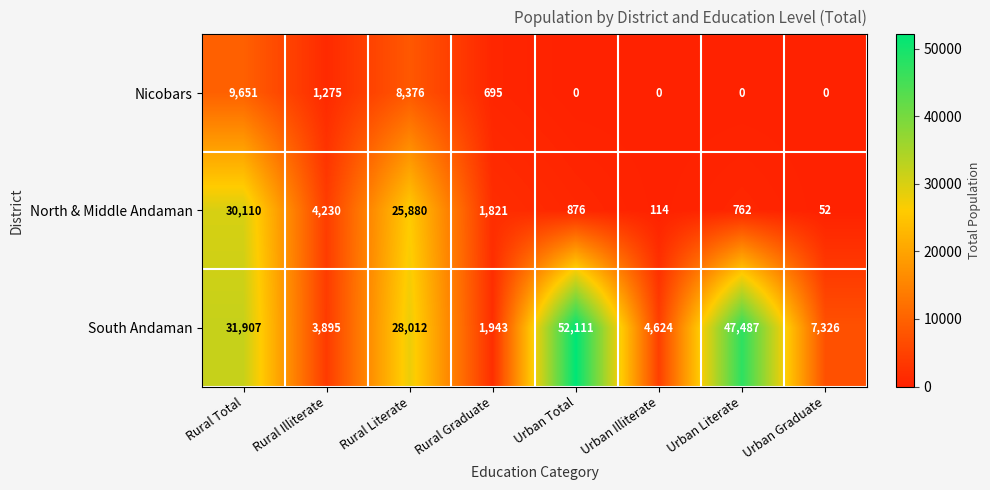

Is it true that North & Middle Andaman equals 574 at Rural Graduate?

False